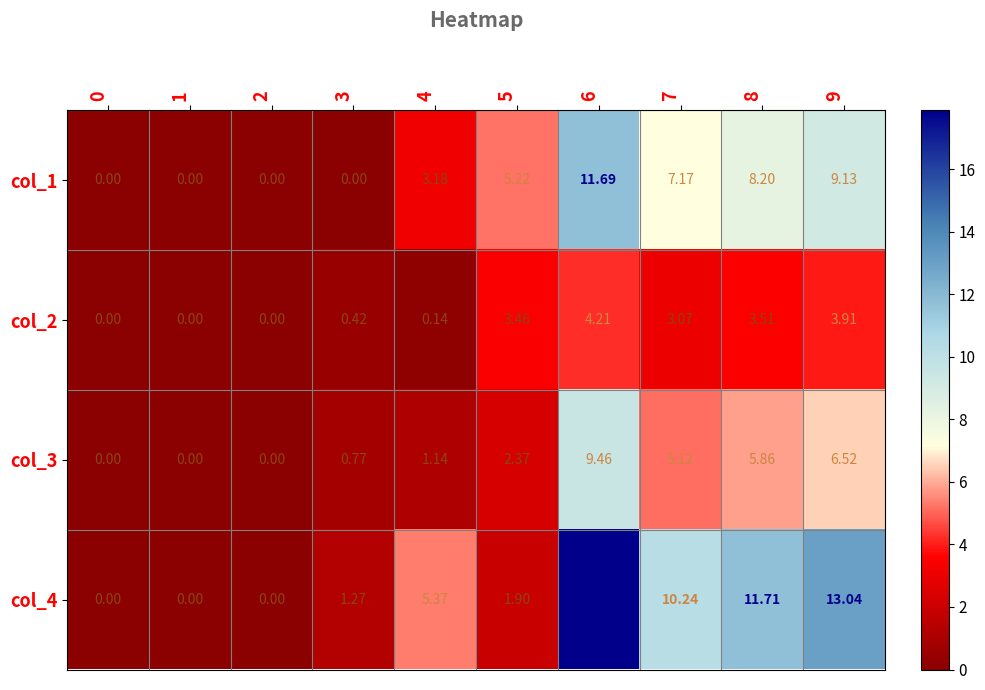

Is the value of col_4 at 5 greater than the value of col_2 at 9?

No